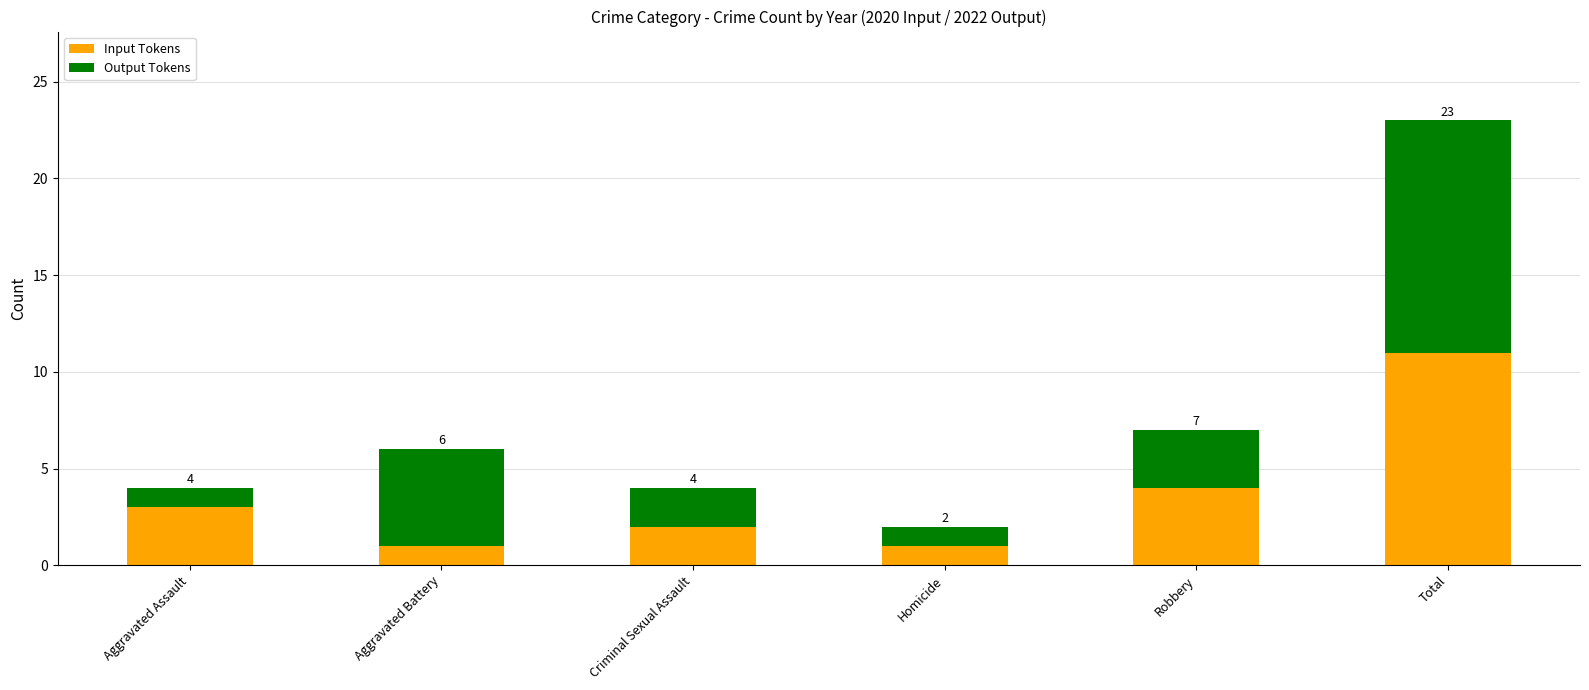

What is the highest value of the Input Tokens series?

11